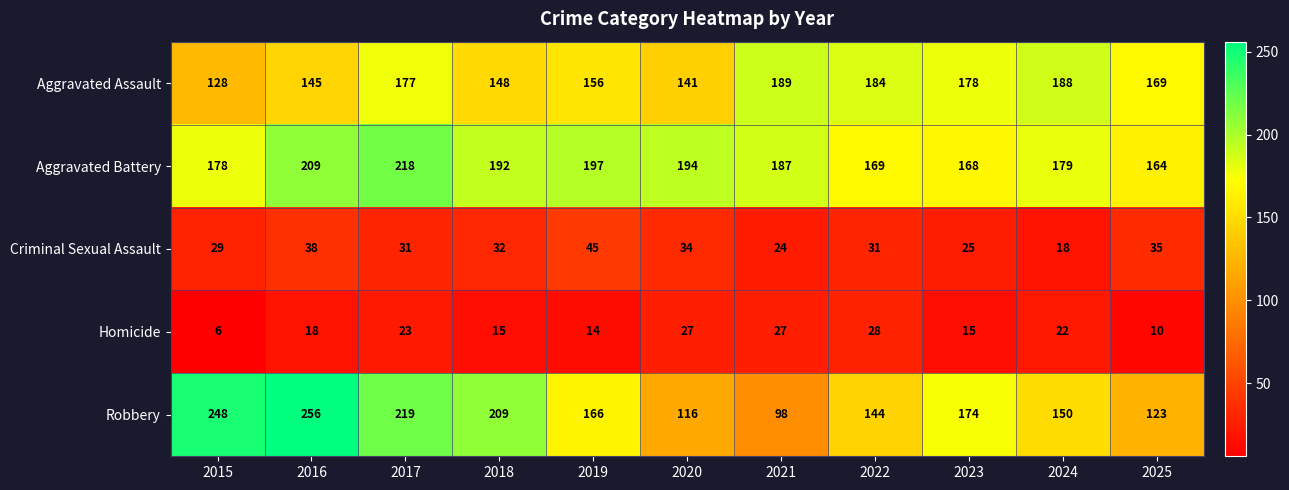

What is the lowest value of the Robbery series?

98